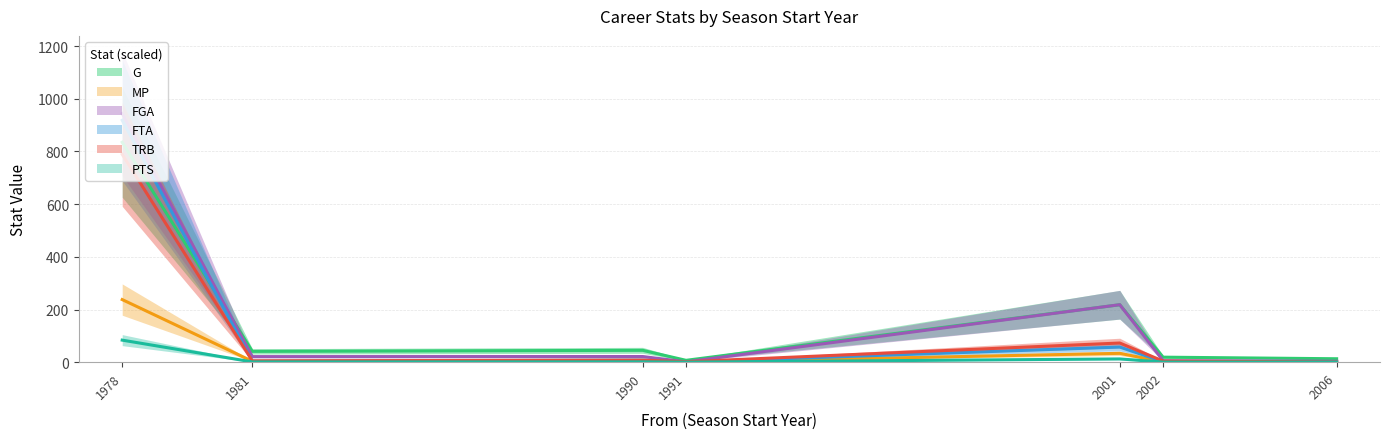

What is the approximate value of G at 2002?

19.0